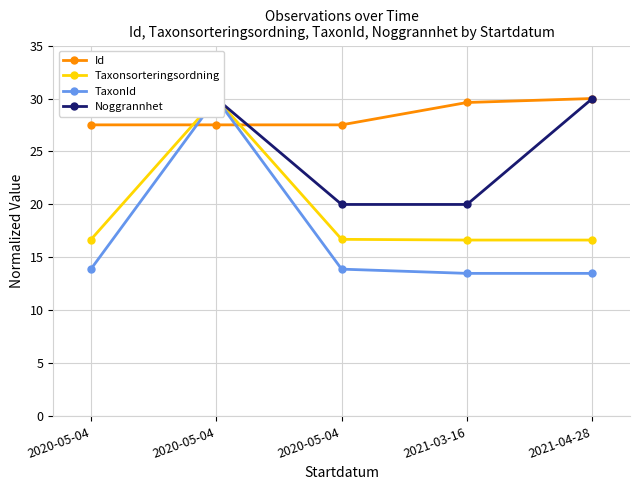

Is this an area chart (filled region under the line)?

No